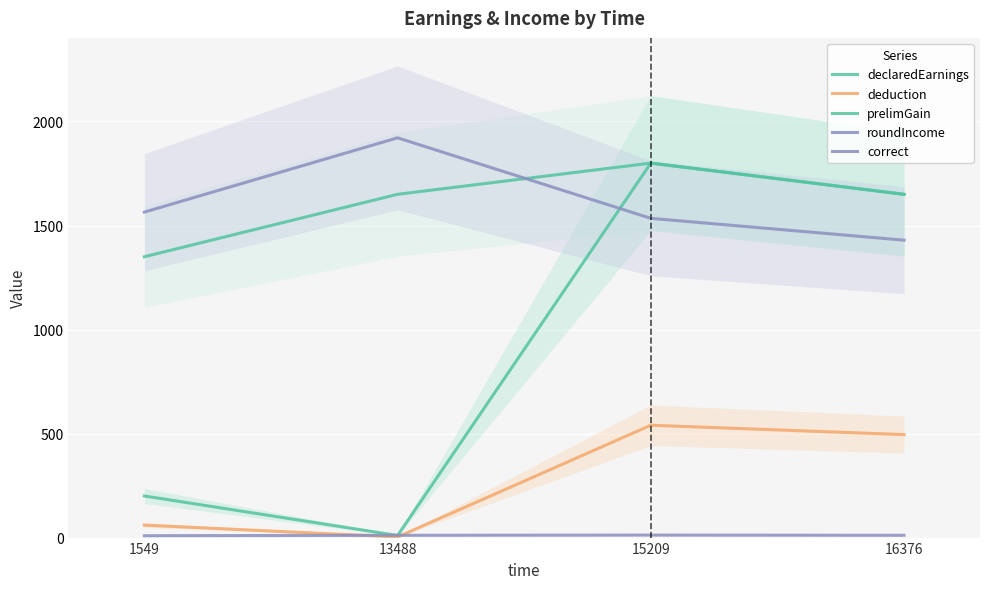

What are all the series names shown in the legend?

declaredEarnings, deduction, prelimGain, roundIncome, correct